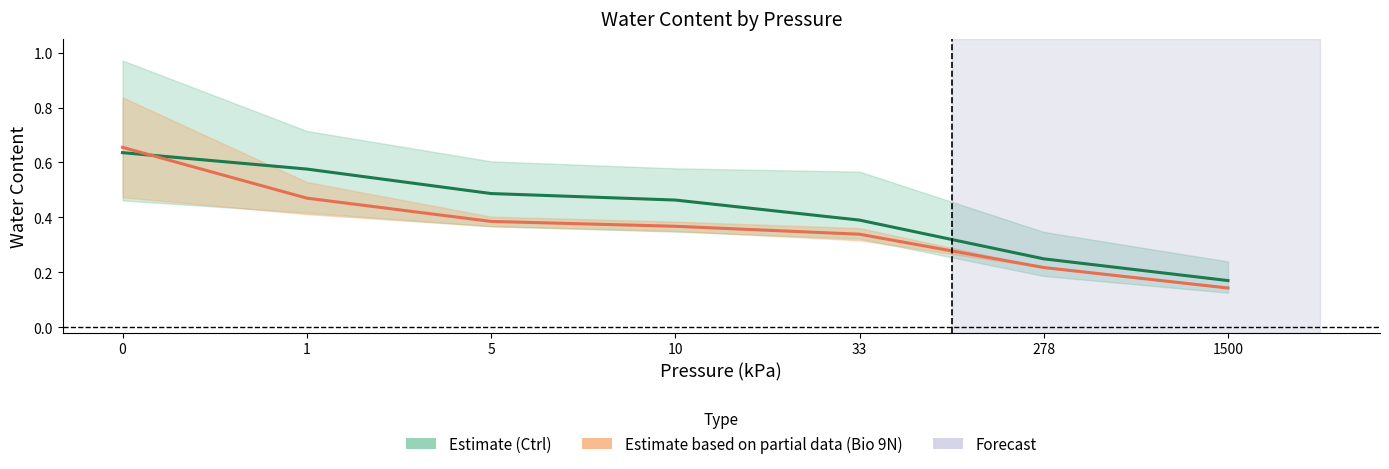

How many times do Bio 9N (Estimate based on partial data) and Ctrl (Estimate) cross each other?

1